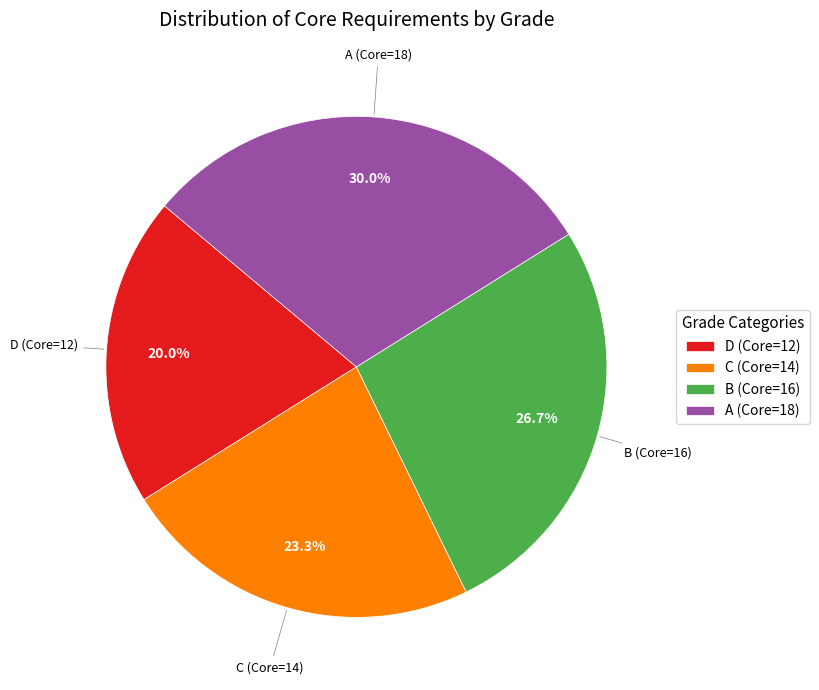

How many segments does this pie chart have?

4